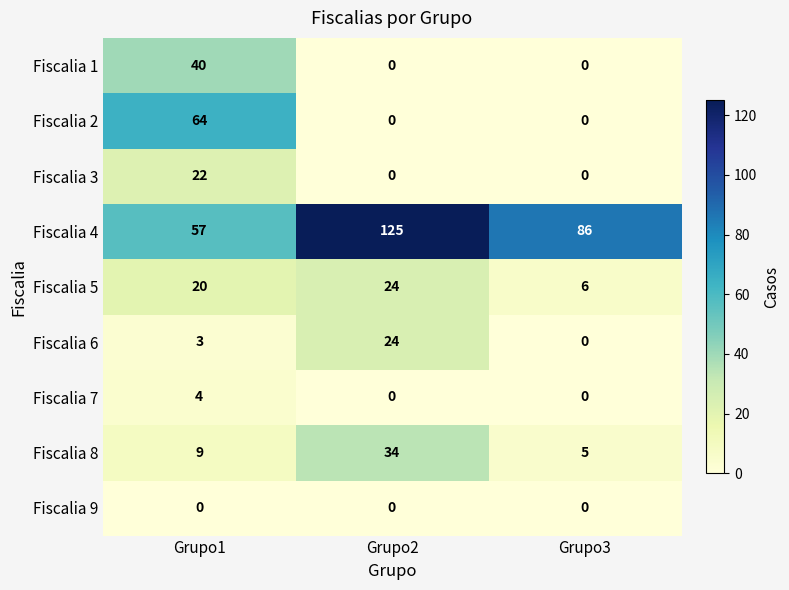

Which series has the largest range (max minus min)?

Fiscalia 4